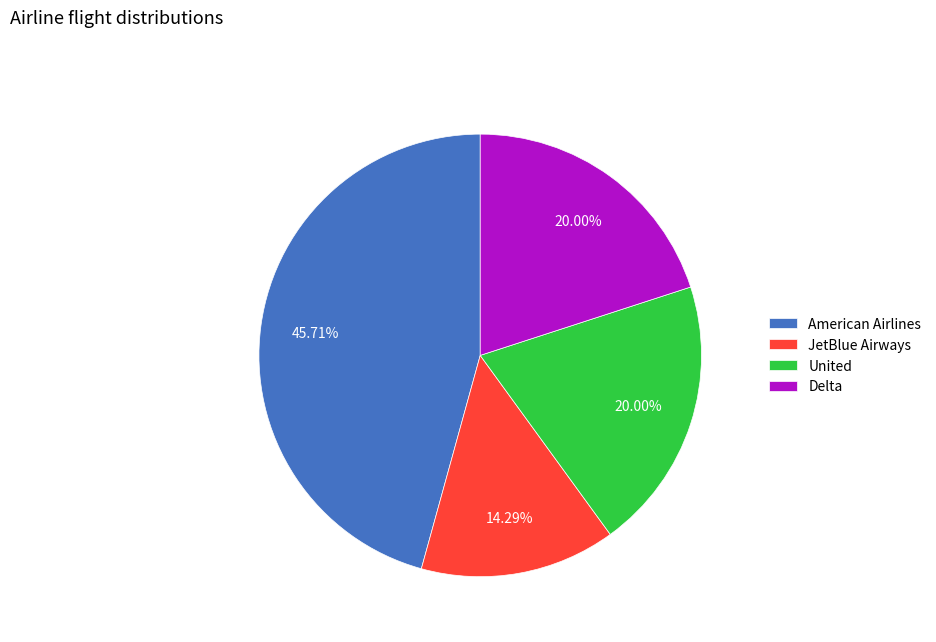

How many slices are in this pie chart?

4